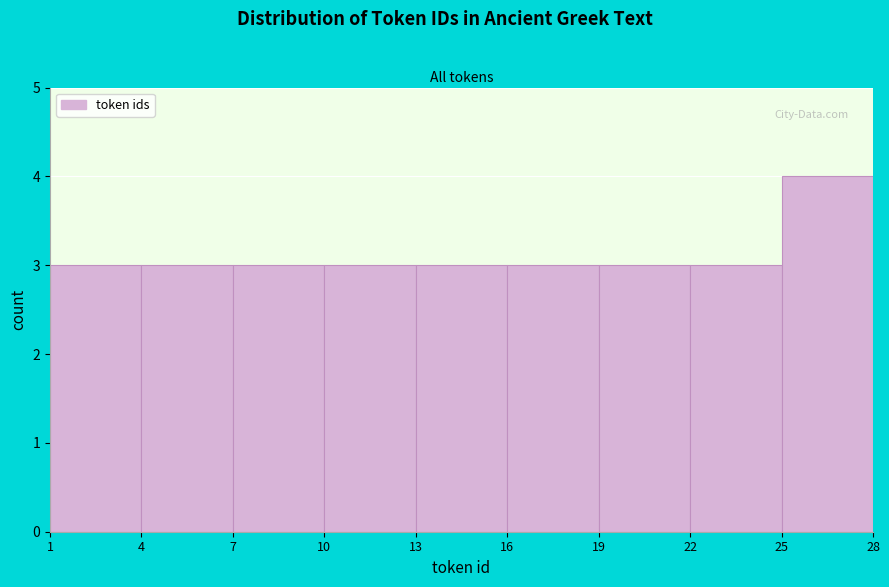

Reading left to right, list every bar in this chart as the range it spans on the x-axis followed by its height. The values are not printed on the chart, so give them approximately, as read against the axis.

1 to 4: 3
4 to 7: 3
7 to 10: 3
10 to 13: 3
13 to 16: 3
16 to 19: 3
19 to 22: 3
22 to 25: 3
25 to 28: 4